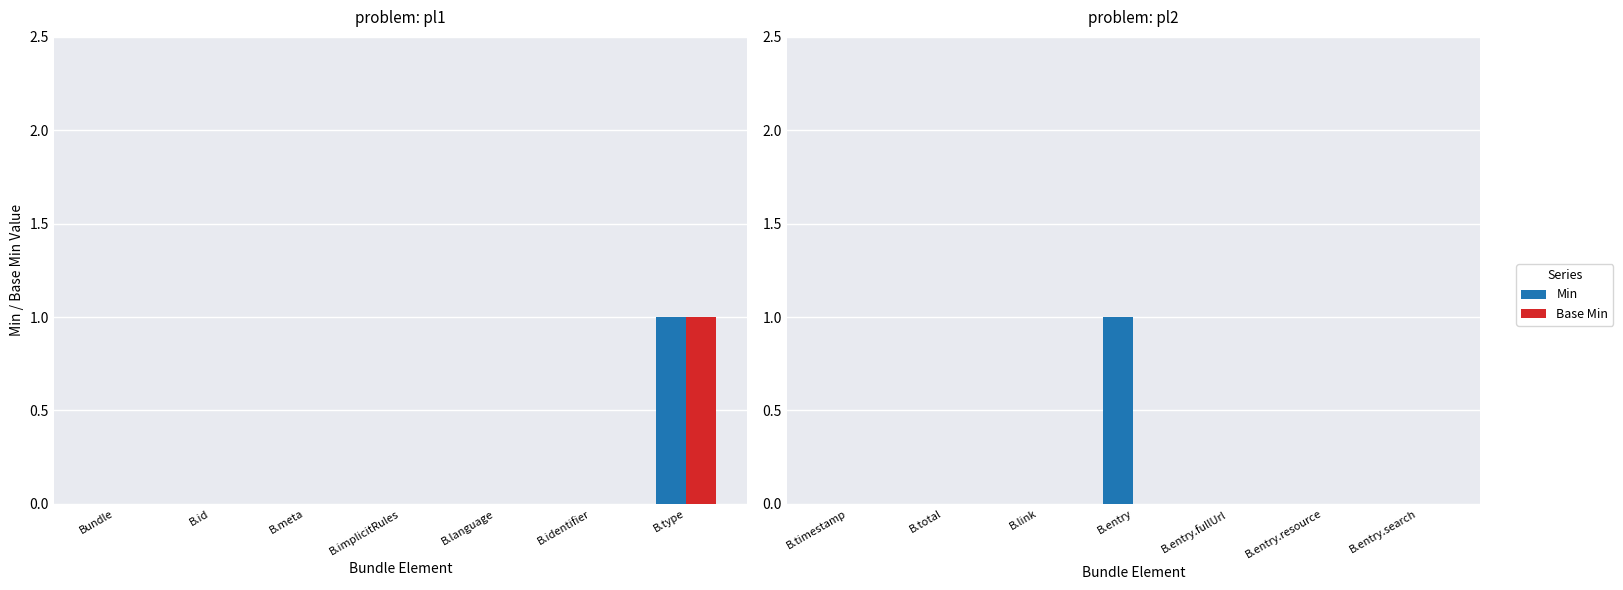

The value of Base Min at B.entry.fullUrl is 0. True or false?

True